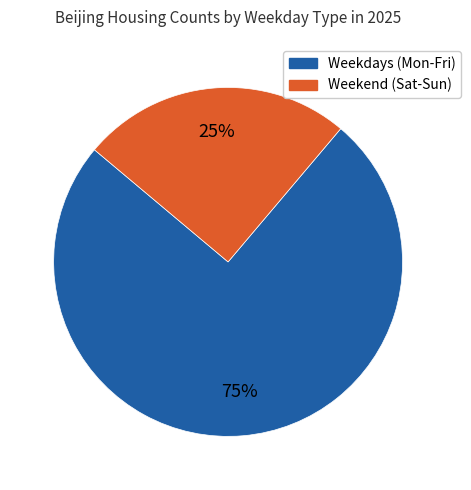

How many segments does this pie chart have?

2